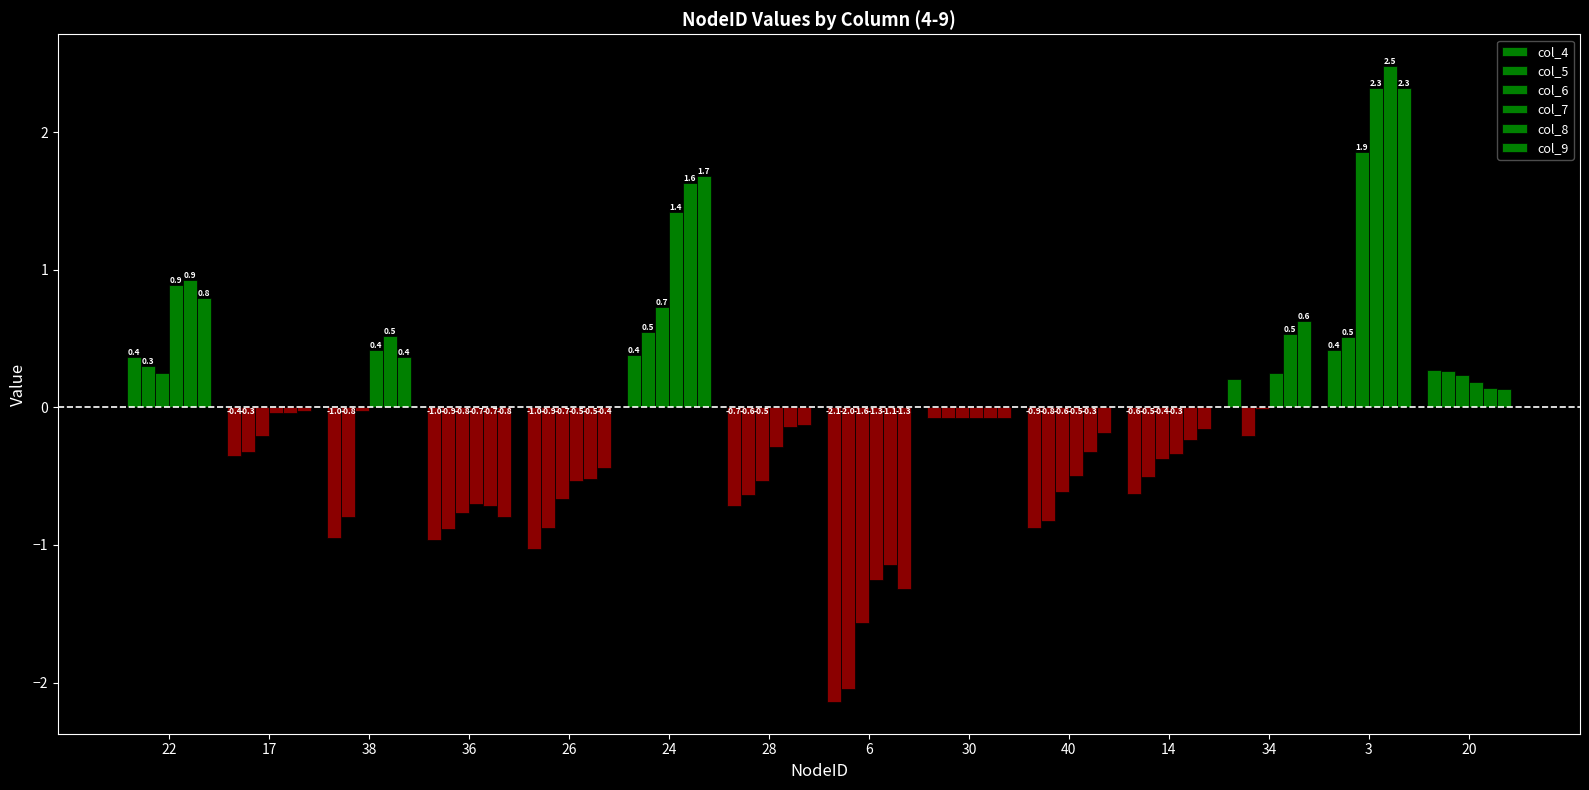

At which category is the sum across all series the highest?

3